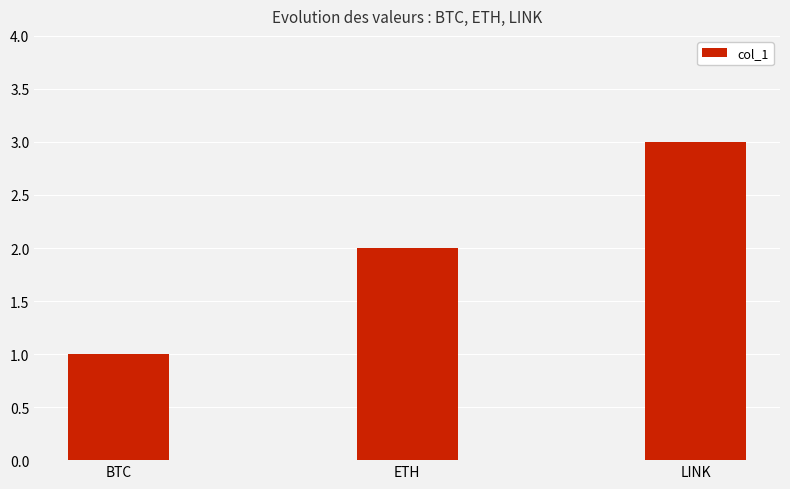

What is the change in value from BTC to ETH?

+1